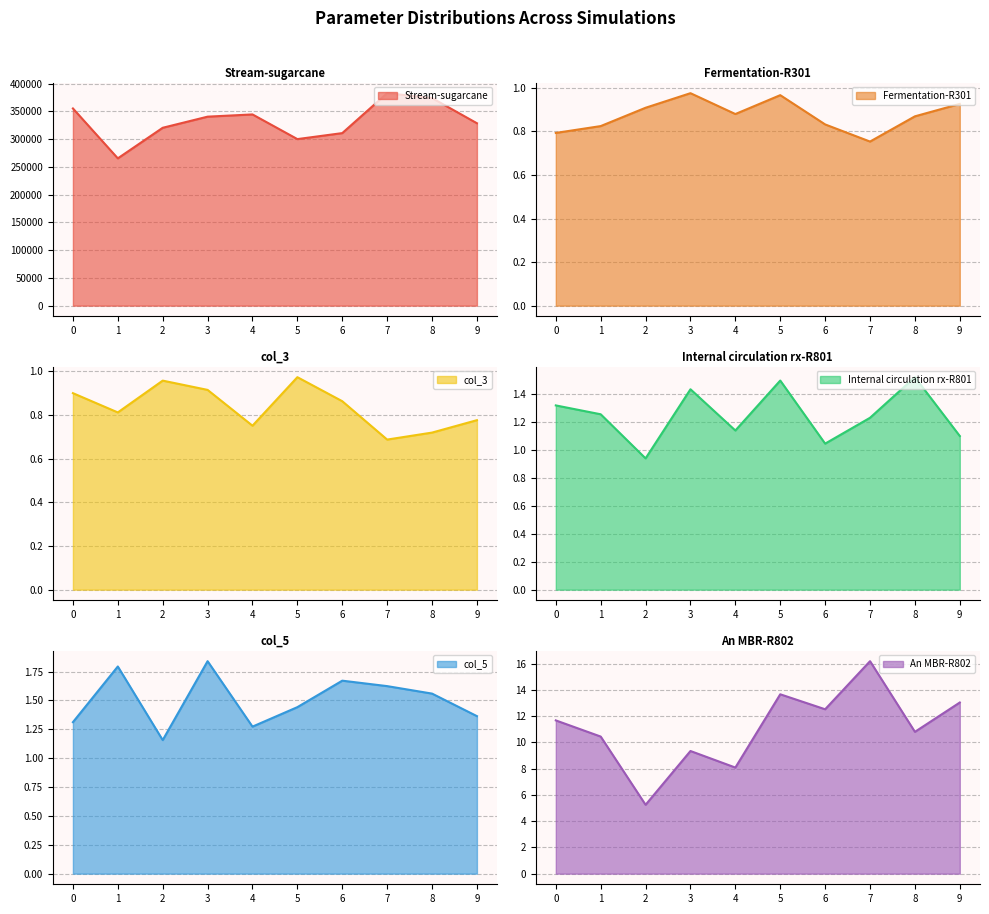

Which series has the largest range (max minus min)?

Stream-sugarcane